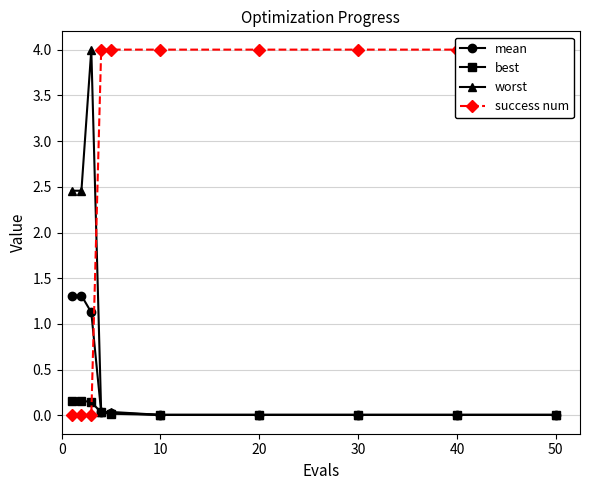

The mean series shows 0.0 at 50. True or false?

True